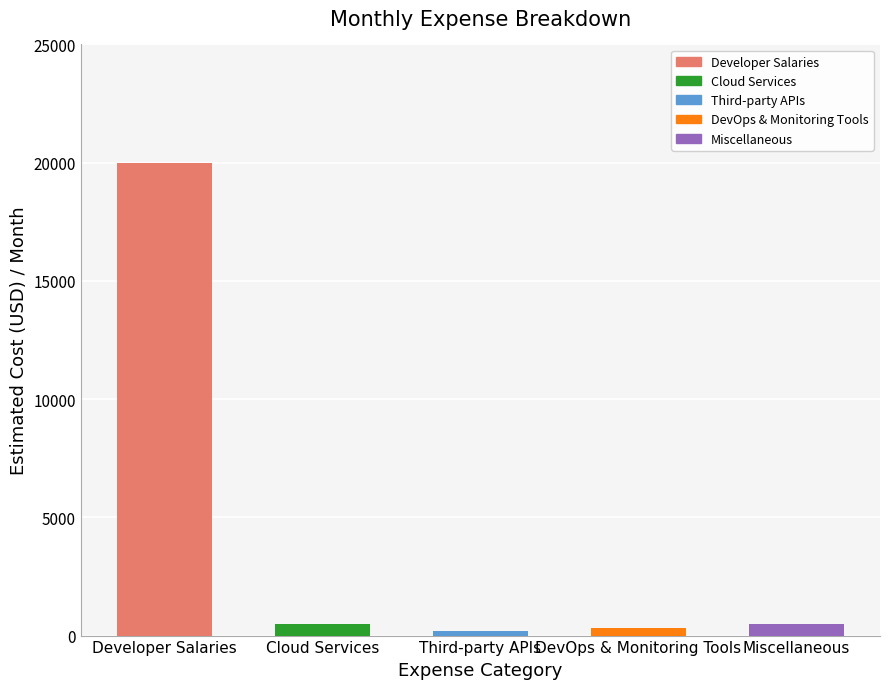

Which label corresponds to the largest value in the chart?

Developer Salaries